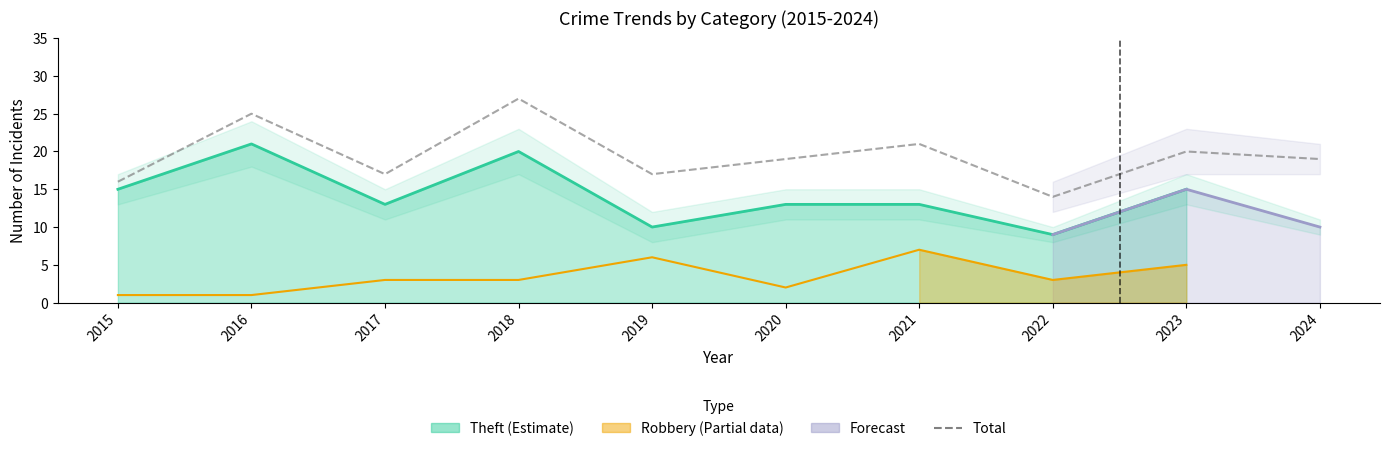

Which has a higher value, 2021 or 2024?

2021